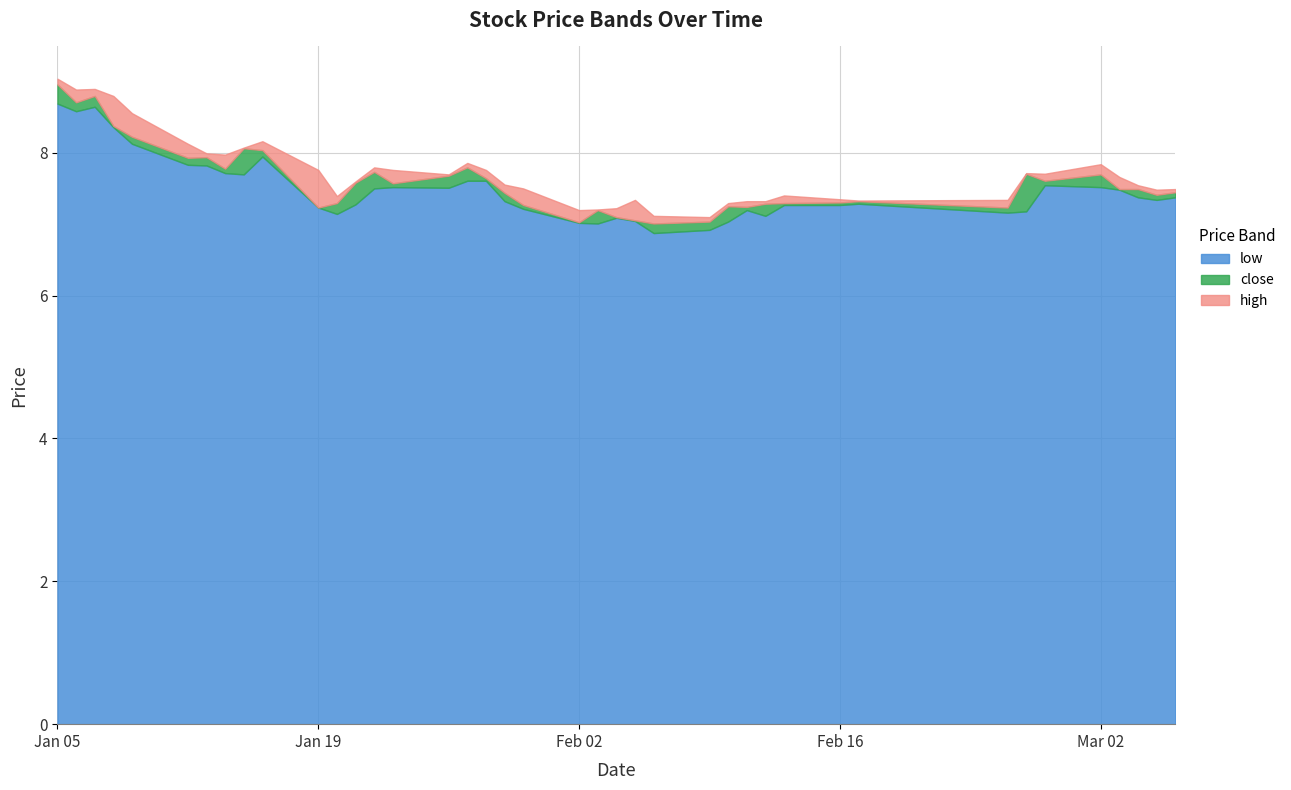

At which category does close reach its first local peak?

2015-01-07